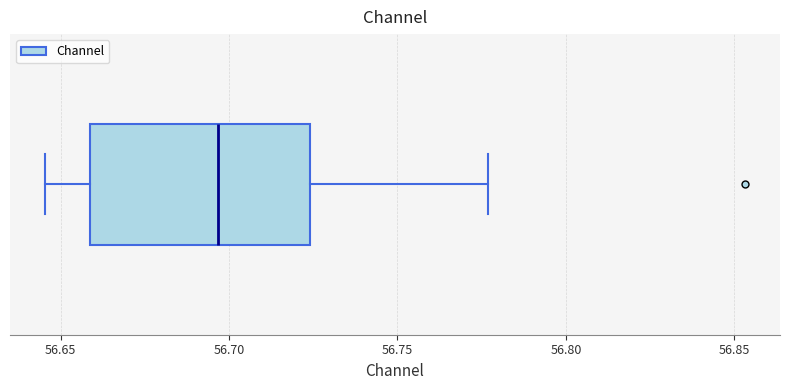

Read this box plot against the x-axis: the position of the median line, the range covered by the box, and the ends of both whiskers. The values are not printed on the chart, so give them approximately, as read against the axis.

median 56.695, box 56.660 to 56.725, whiskers 56.645 to 56.775